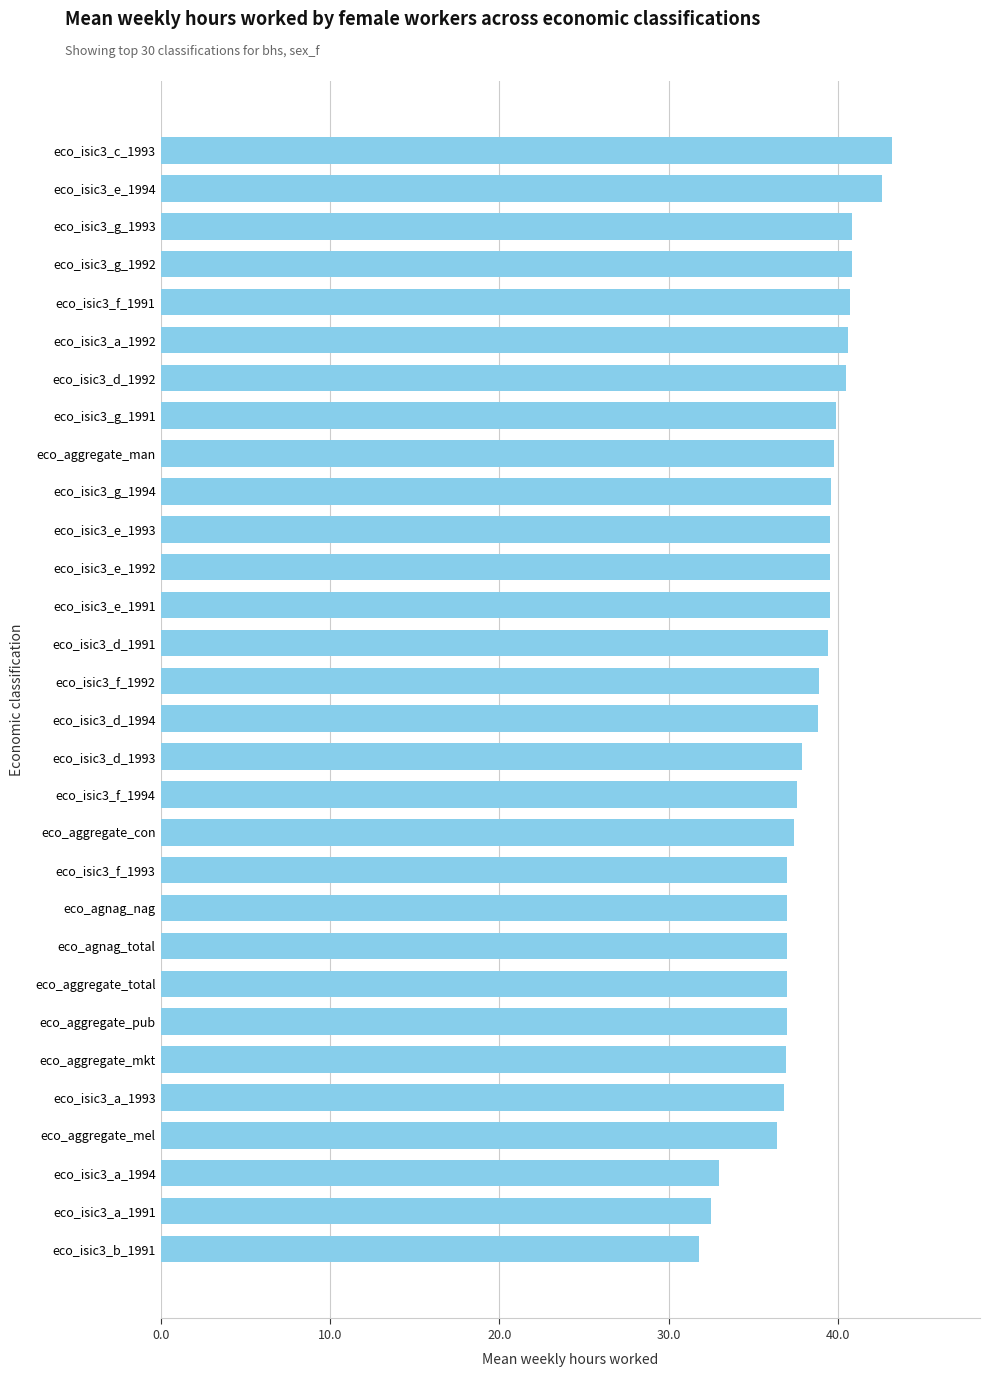

What is the minimum value shown in the chart?

31.8